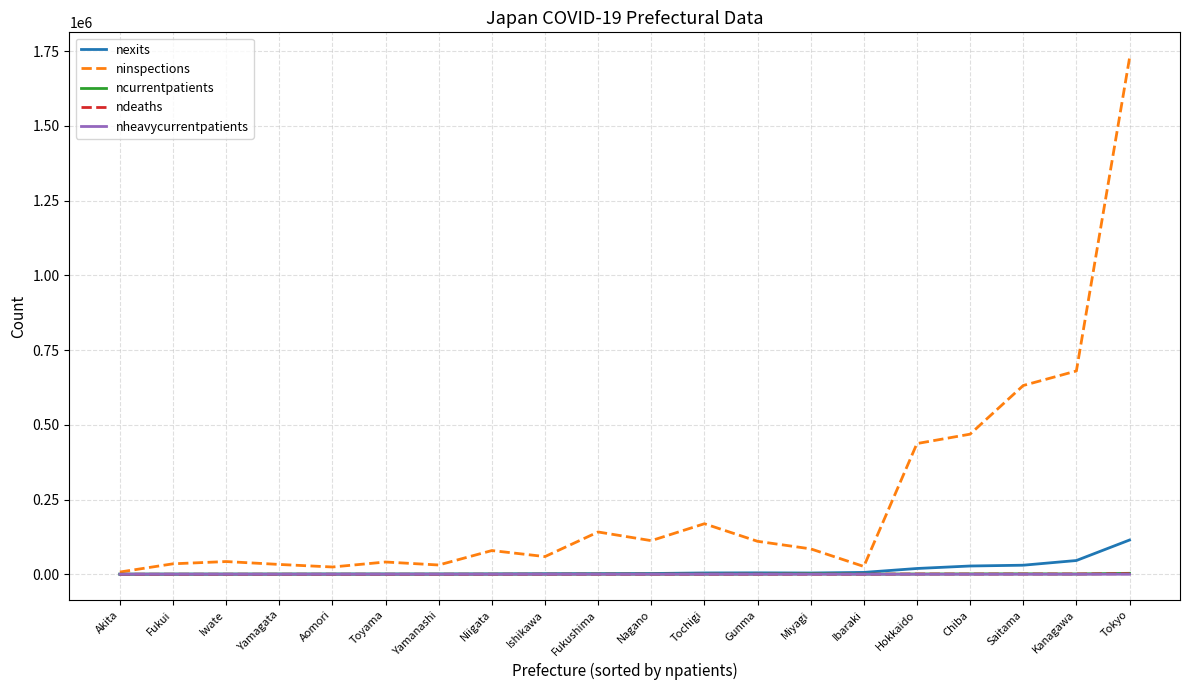

Between Ishikawa and Tokyo, which series saw the biggest shift?

ninspections